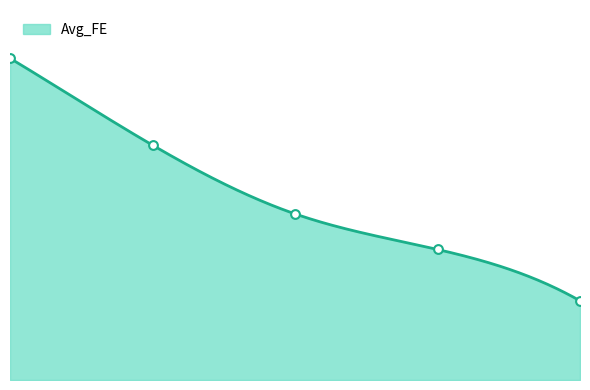

Between 2.0 and 4.0, which is larger?

2.0